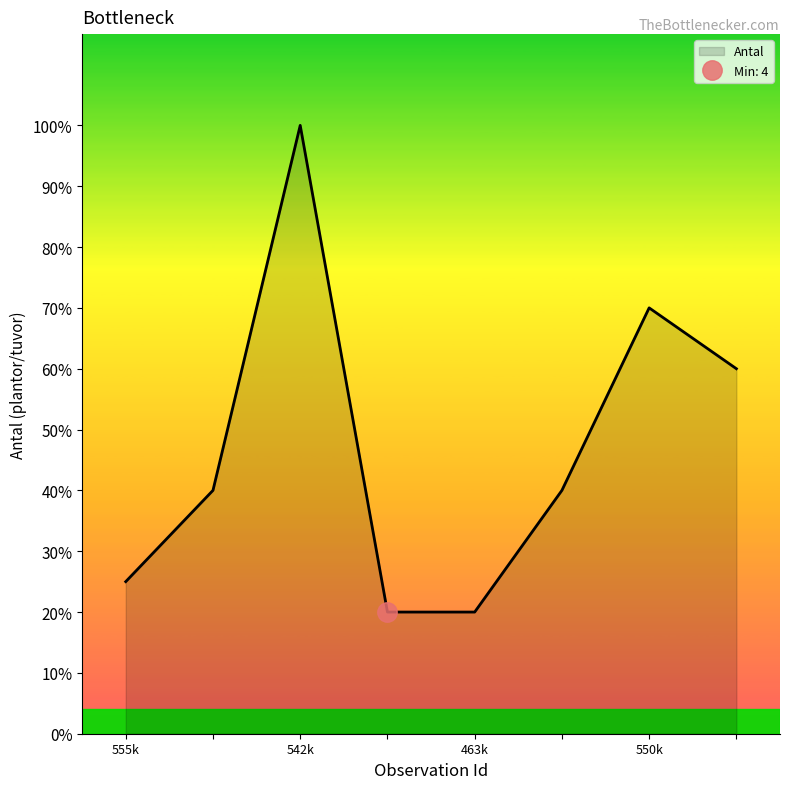

How many values exceed 8?

3